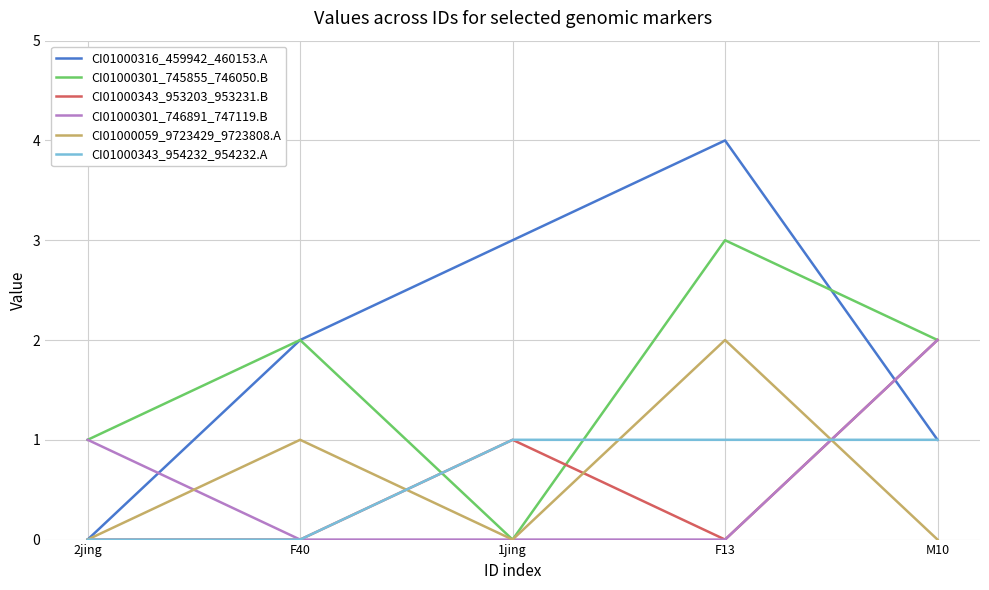

Where is CI01000059_9723429_9723808.A nearest to the value 1?

F40